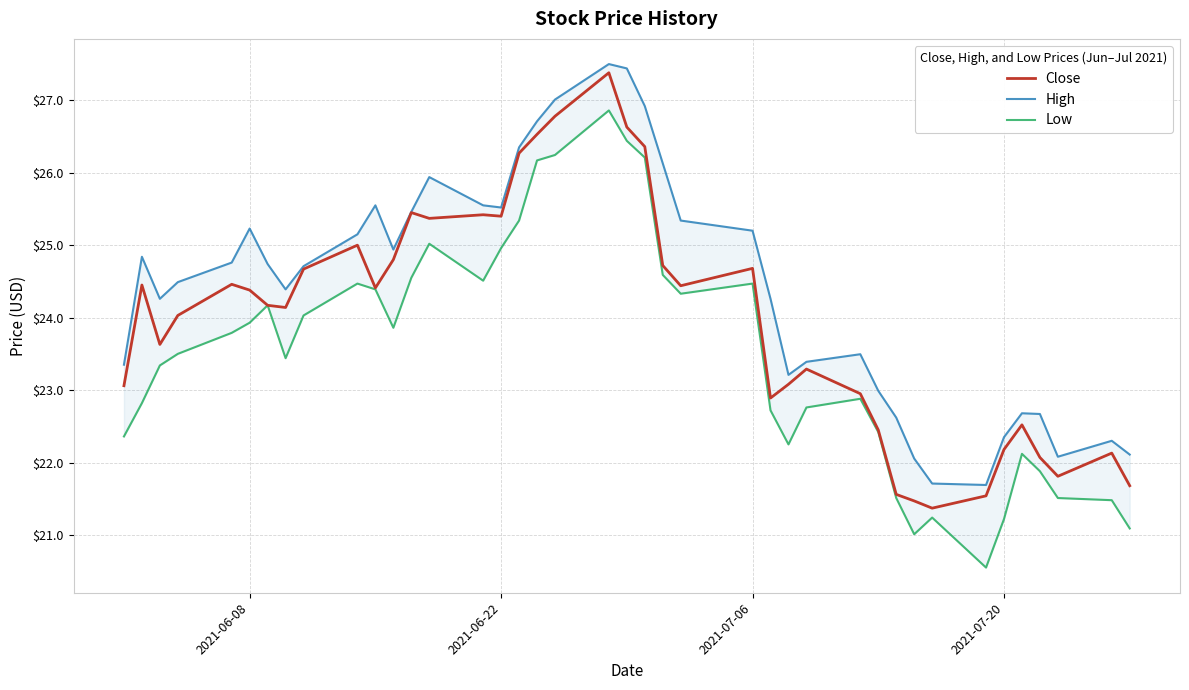

True or false: Close and Low cross at least once.

False